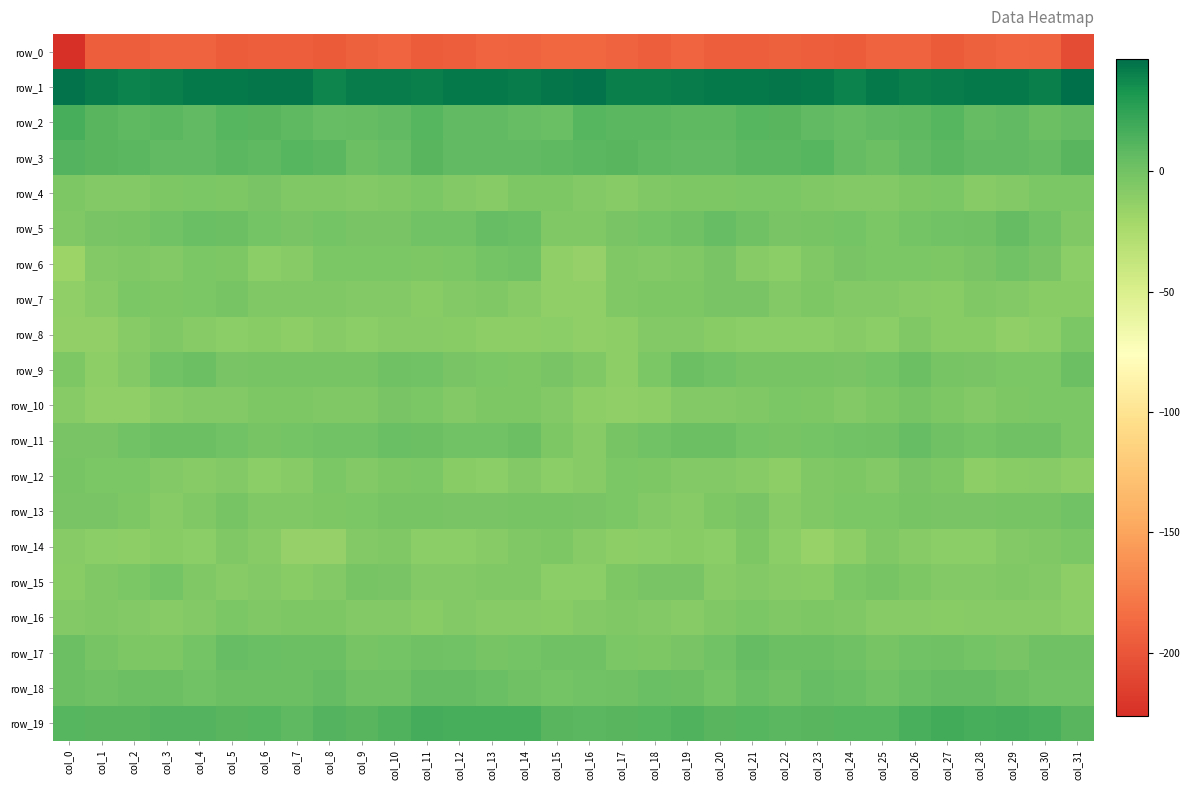

True or false: row_1 has a value of 10.4 at col_25.

False